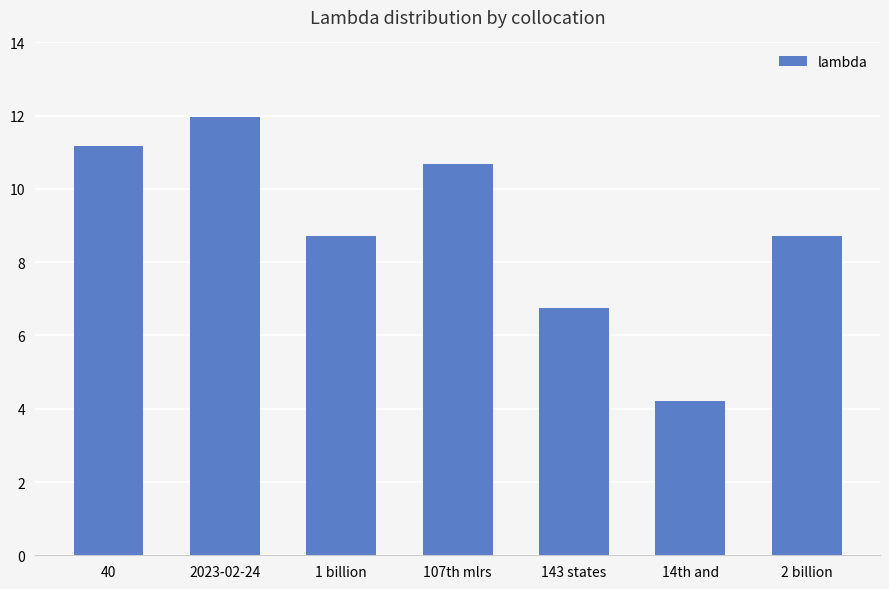

Is it true that the value at 40 is 15.5?

False